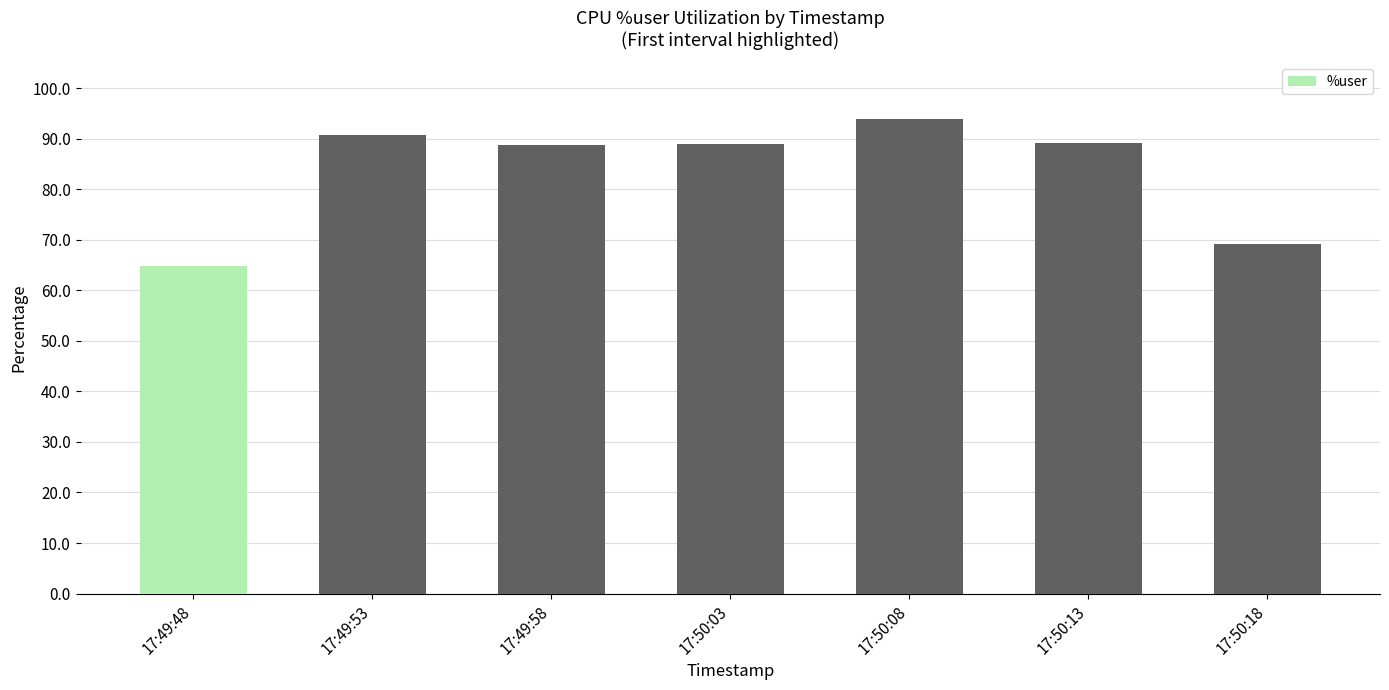

Is it true that the value at 17:50:08 is 147.5?

False